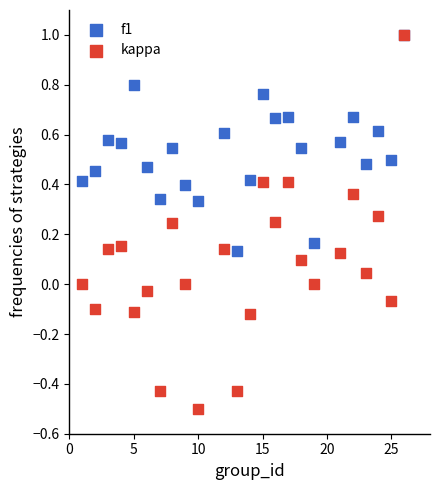

Which series reaches the minimum Y coordinate?

kappa